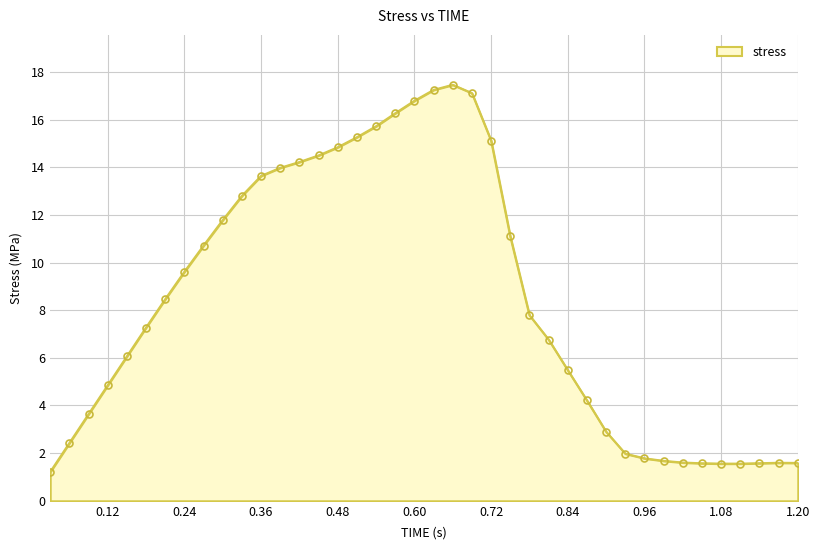

What is the value of the 2nd point from the left?

2.4